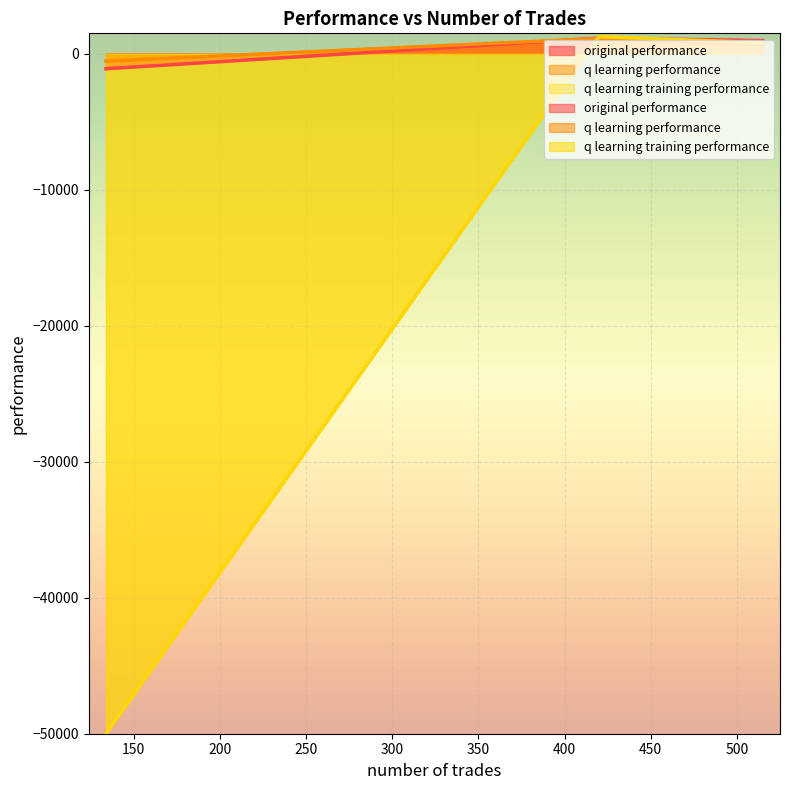

How many distinct data groups are displayed?

3